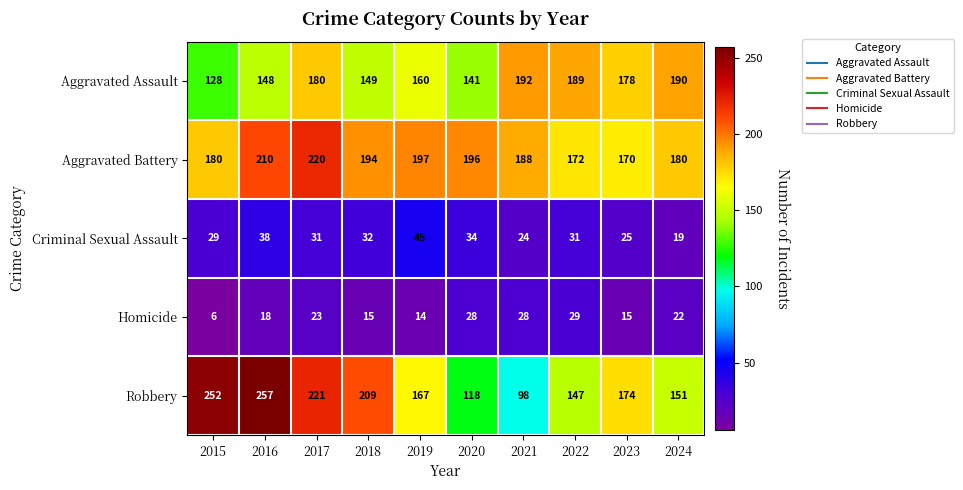

Between 2015 and 2016, which series saw the biggest shift?

Aggravated Battery